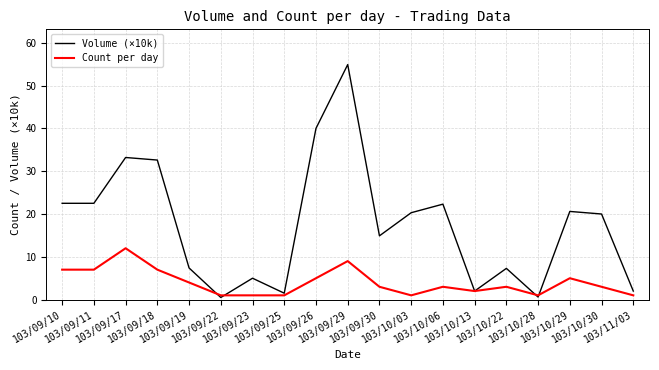

What is the maximum value for Volume (×10k)?

54.9